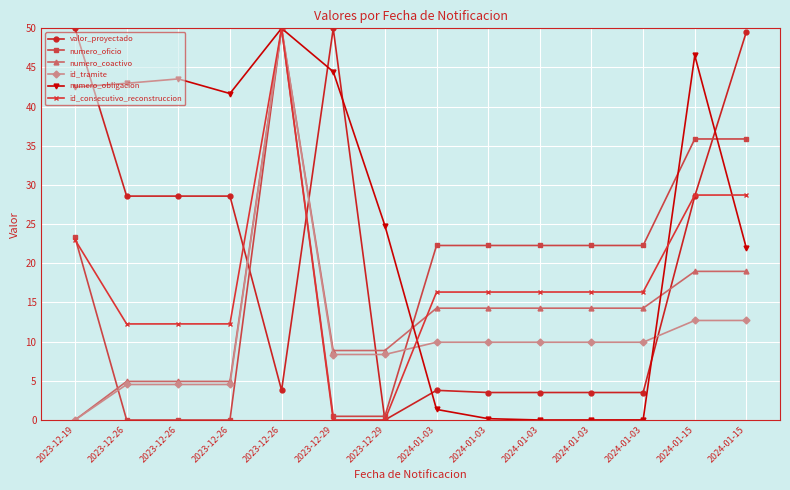

What is the label of the 1st point from the left?

2023-12-19